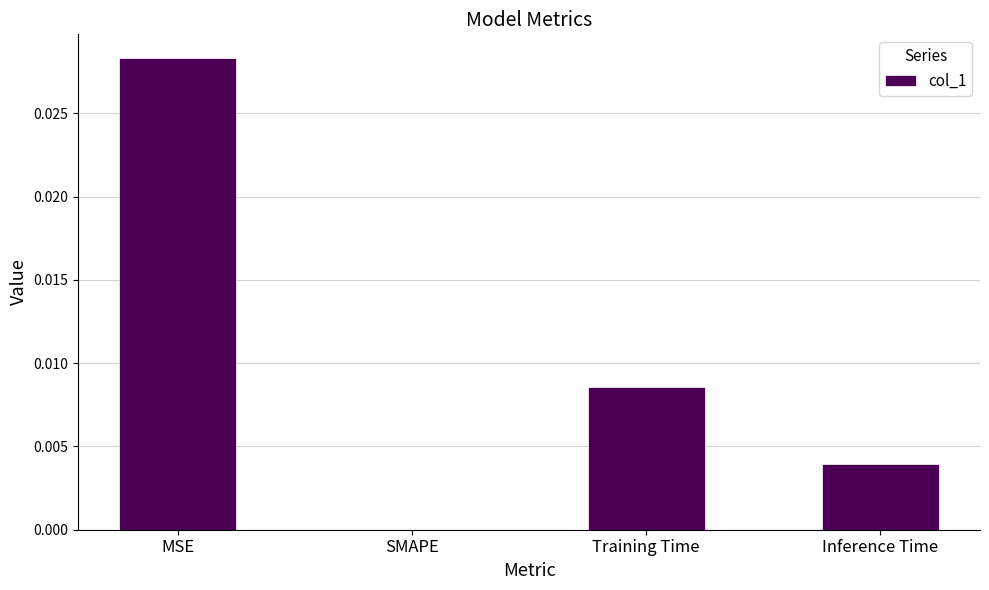

Between MSE and Inference Time, which is larger?

MSE